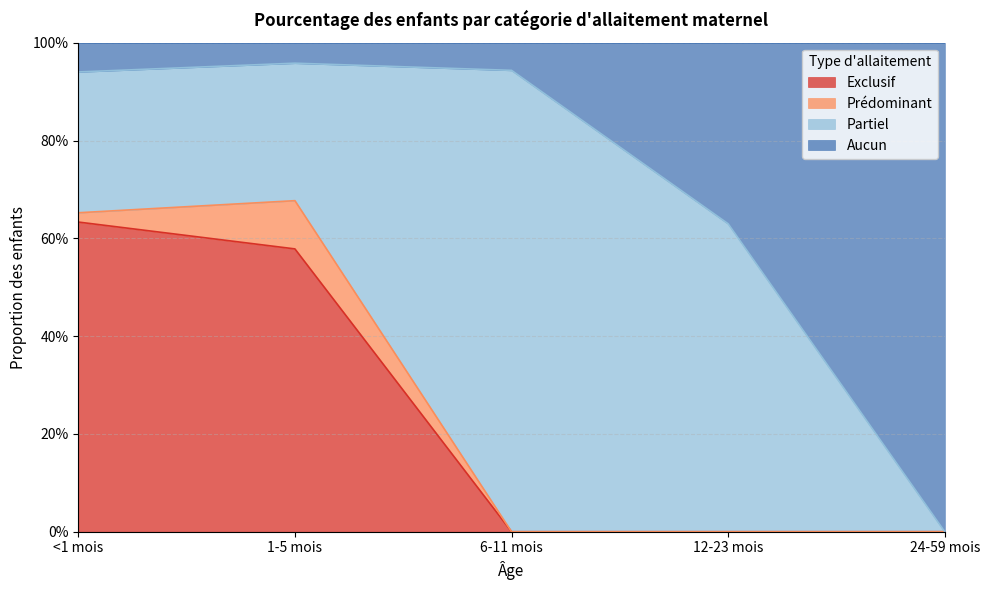

What is the highest value of the Exclusif series?

0.6